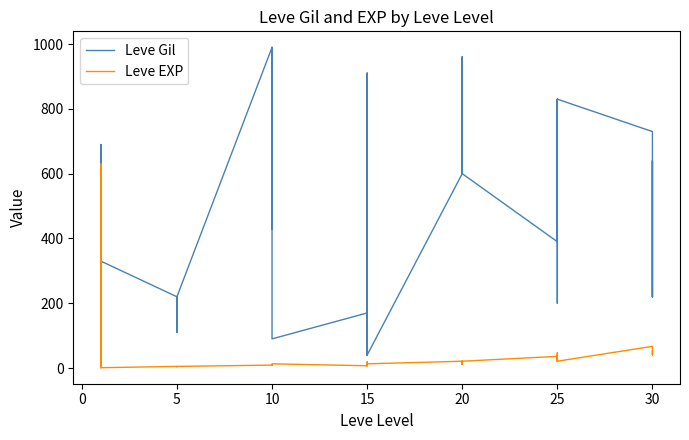

Is it true that Leve Gil equals 380 at 20?

False